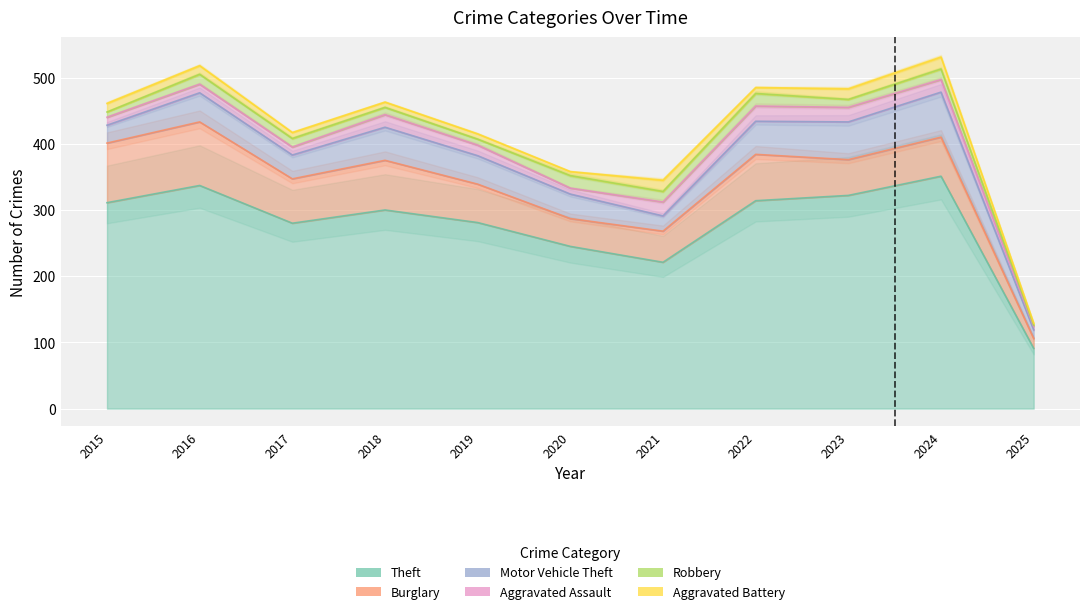

What are all the series names shown in the legend?

Theft, Burglary, Motor Vehicle Theft, Aggravated Assault, Robbery, Aggravated Battery